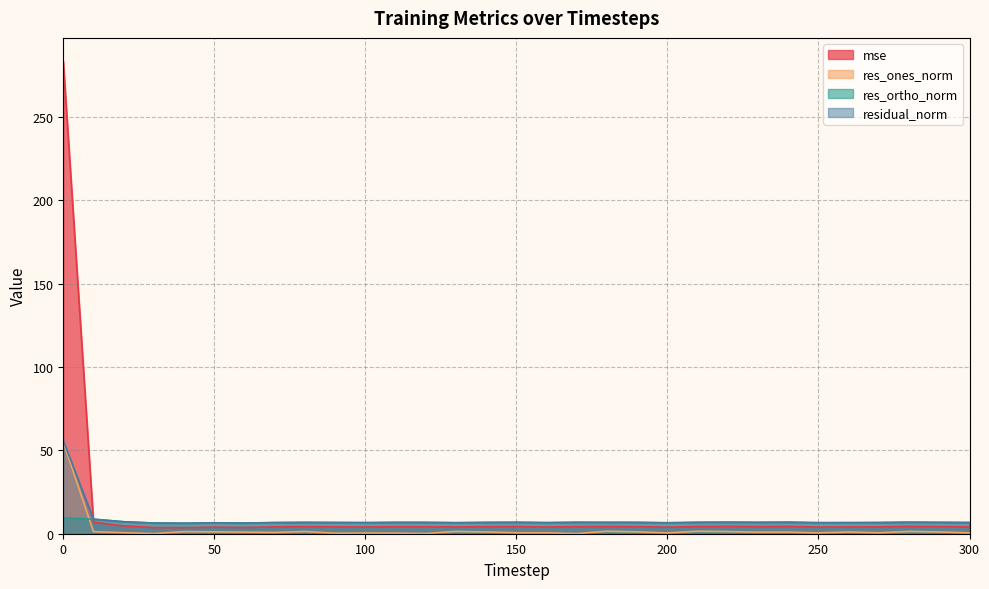

List the series in order of their peak value, lowest first.

res_ortho_norm, res_ones_norm, residual_norm, mse